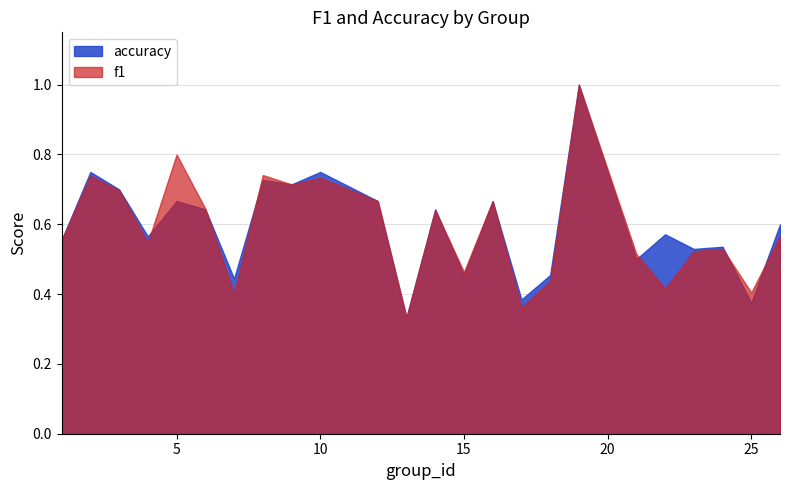

Is it true that f1 equals 0.5 at 21?

True